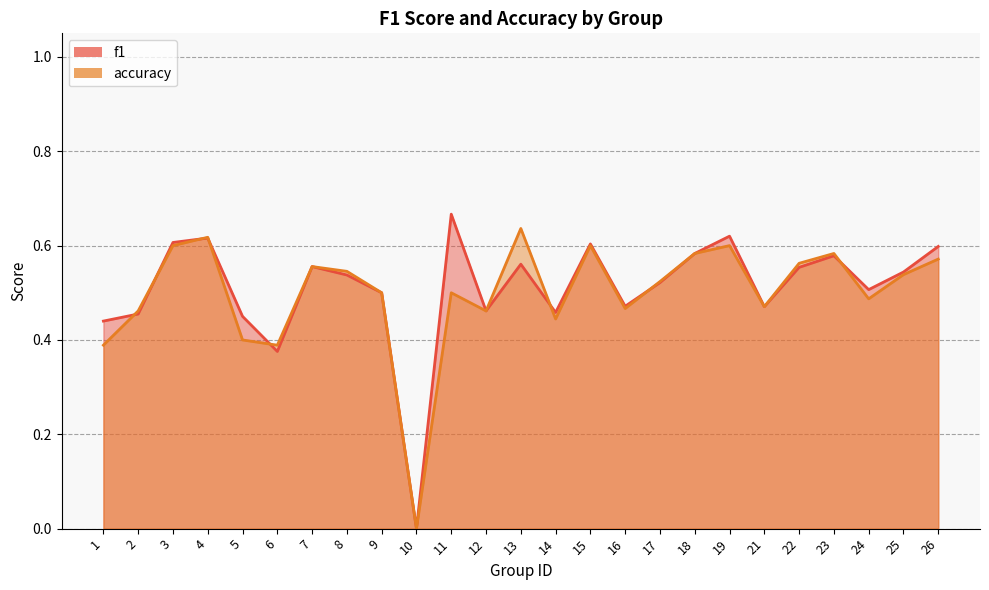

List the series in order of their peak value, highest first.

f1, accuracy